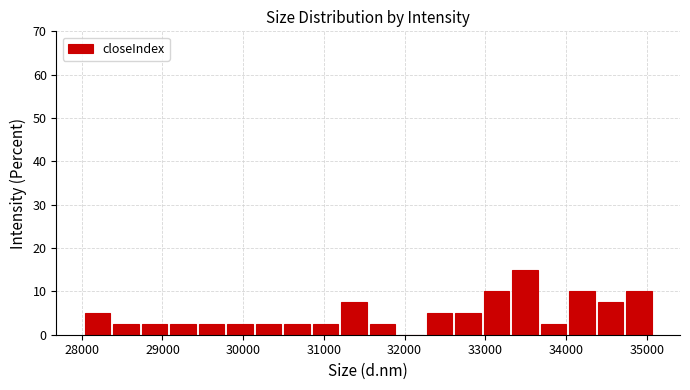

Read against the x-axis, roughly where is the centre of the tallest bar?

33500